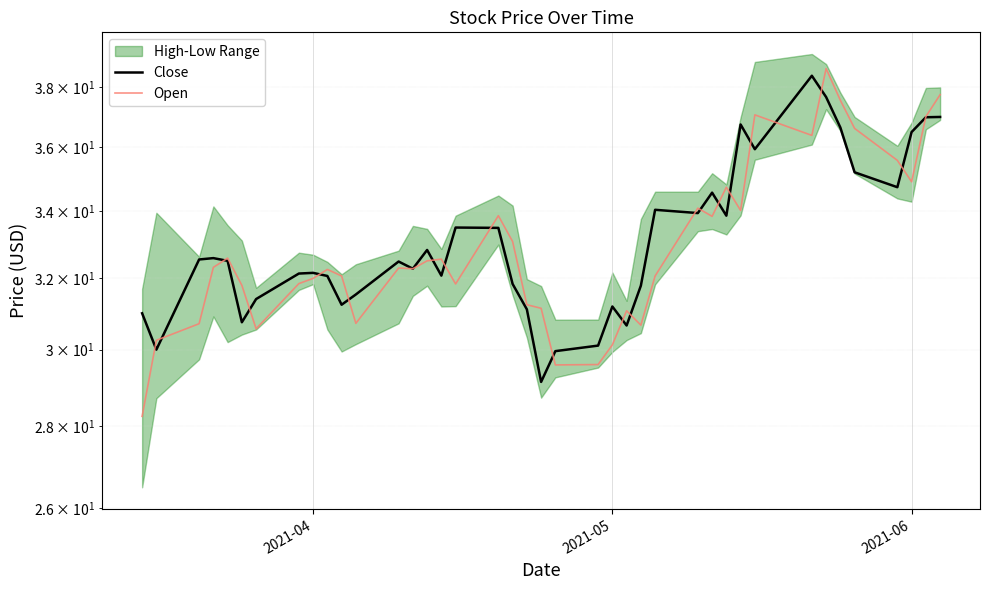

What is the difference between the maximum and minimum values in the Close series?

9.3